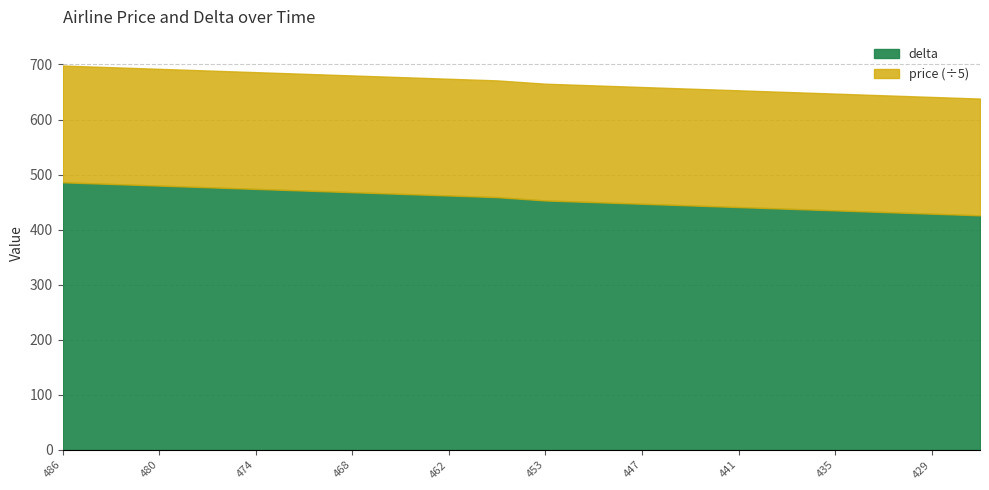

What is the minimum value shown in the chart?

426